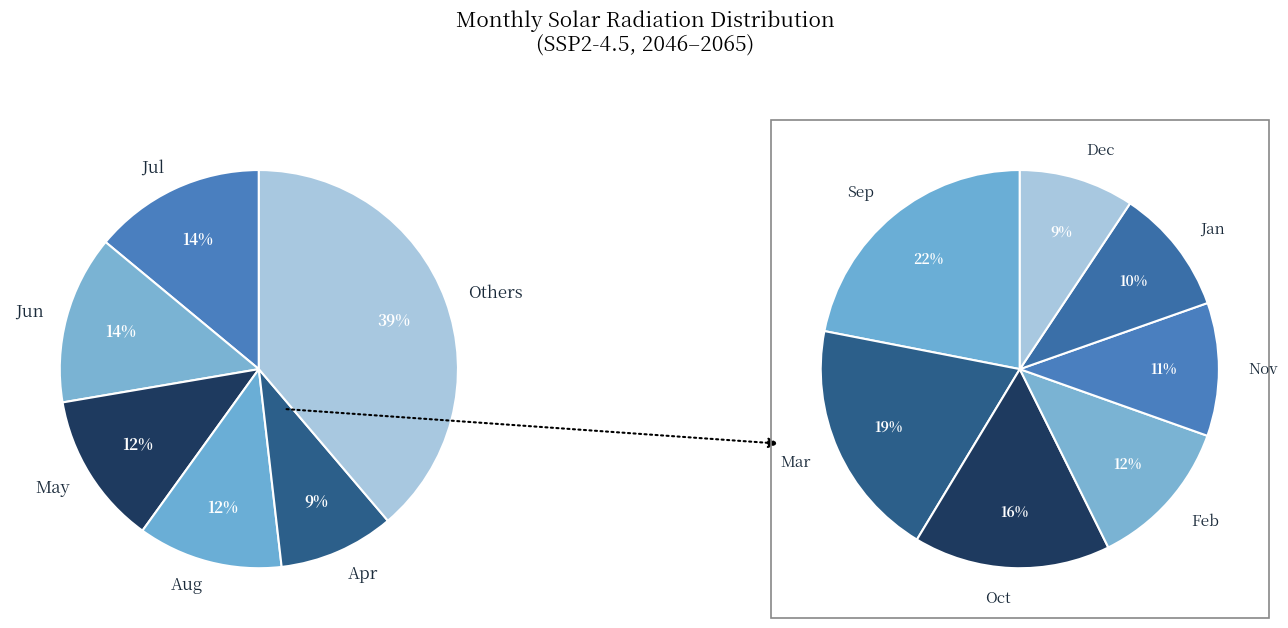

The Dec slice represents 4% of the pie. True or false?

True